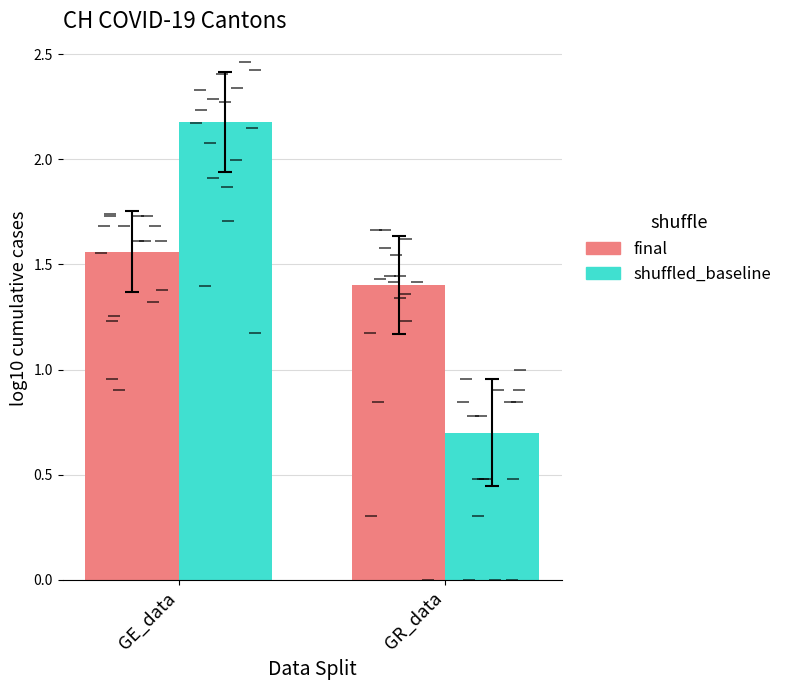

Rank the series by their average value, from lowest to highest.

shuffled_baseline, final